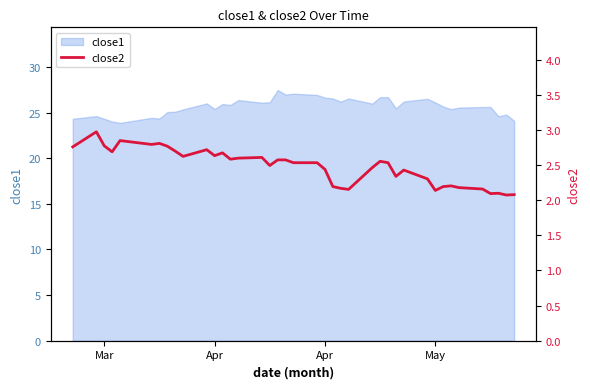

How many lines are shown in the chart?

1